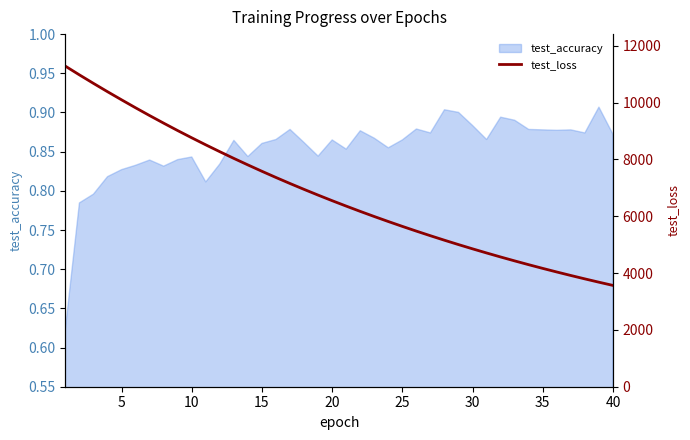

The value of test_accuracy at 30 is 0.2. True or false?

False